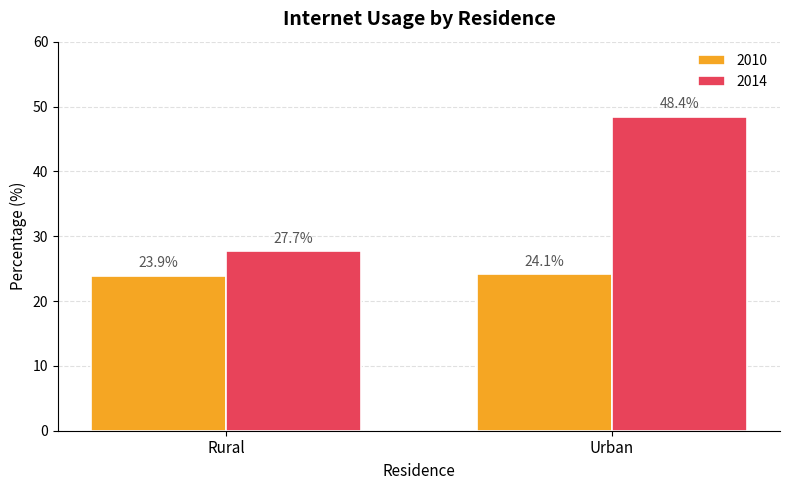

Rank the series at Rural from lowest to highest value.

2010, 2014